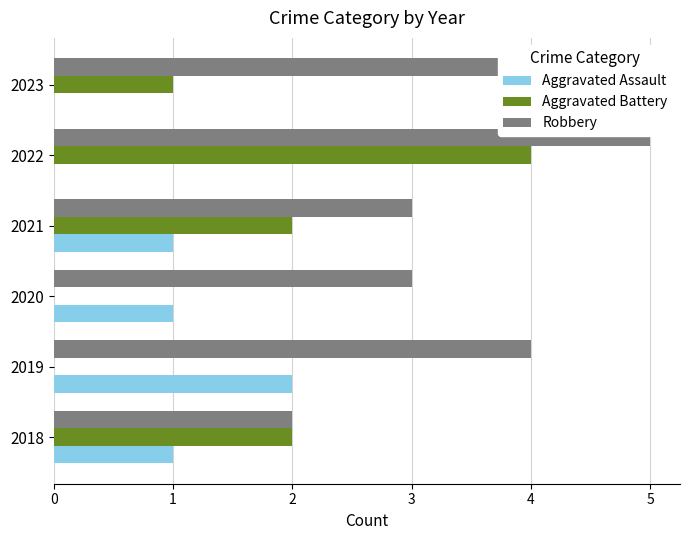

Which series has the largest total across all categories?

Robbery